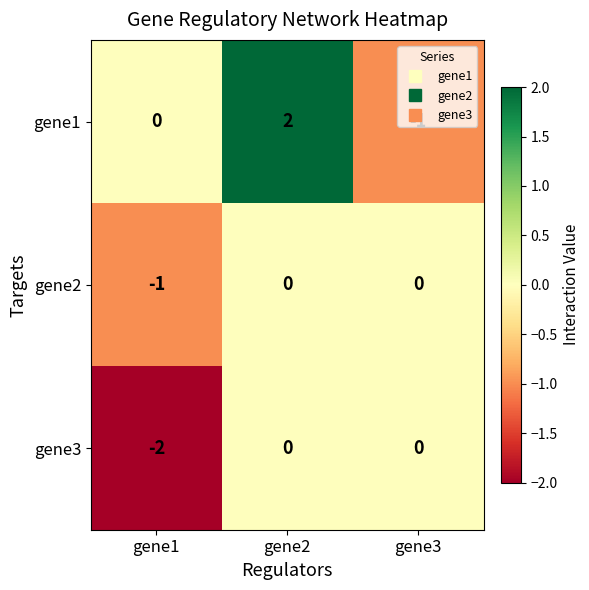

The value of gene2 at gene3 is -1. True or false?

False